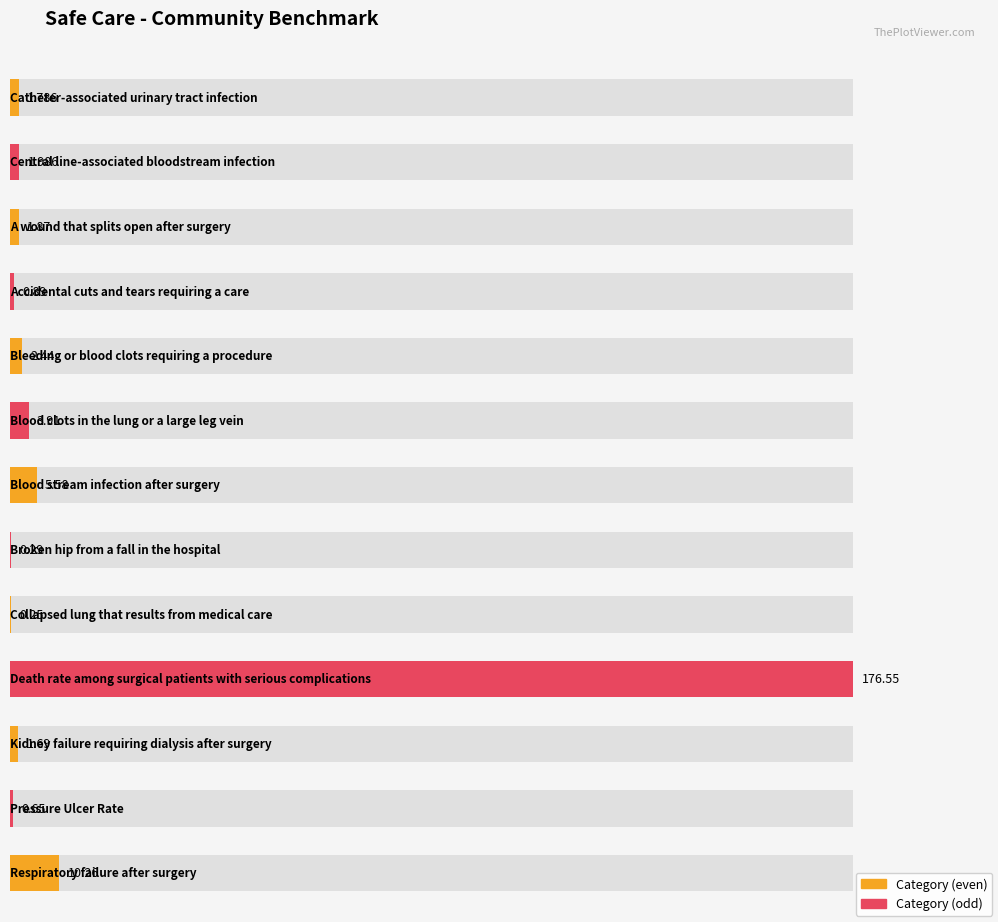

Does the chart contain stacked bars?

No